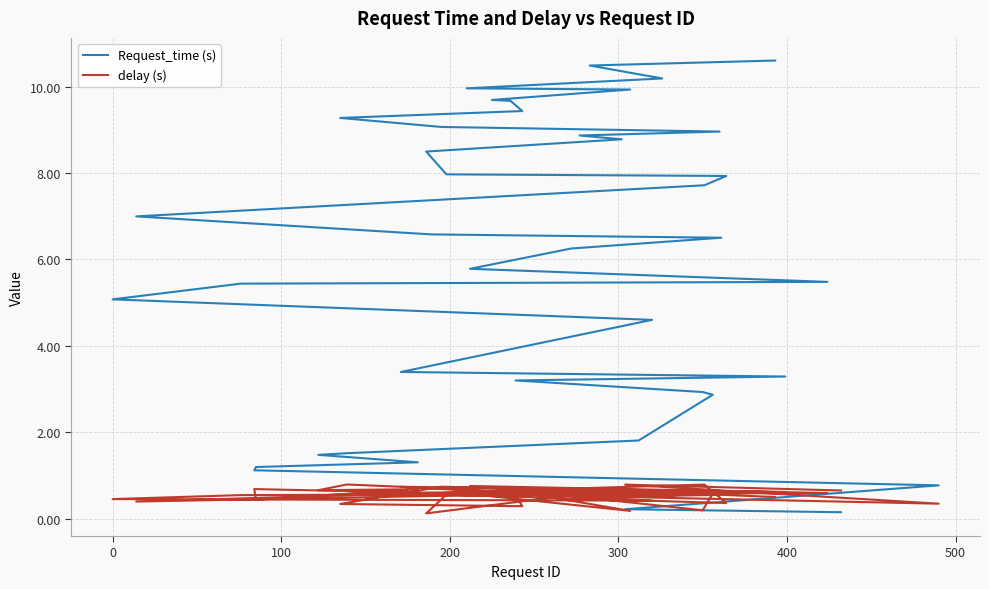

What are all the series names shown in the legend?

Request_time (s), delay (s)